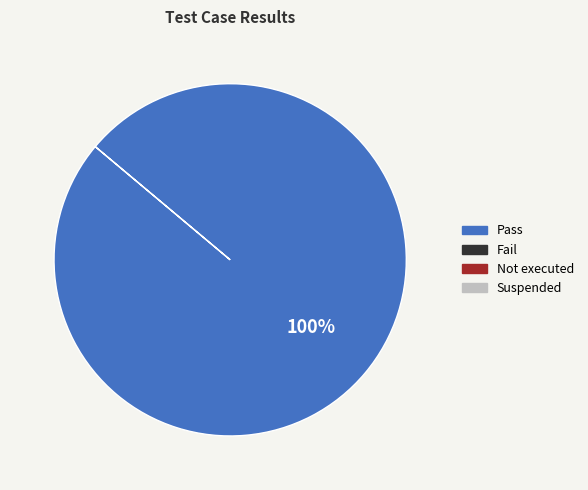

Is there any slice that represents more than half of the pie?

Yes